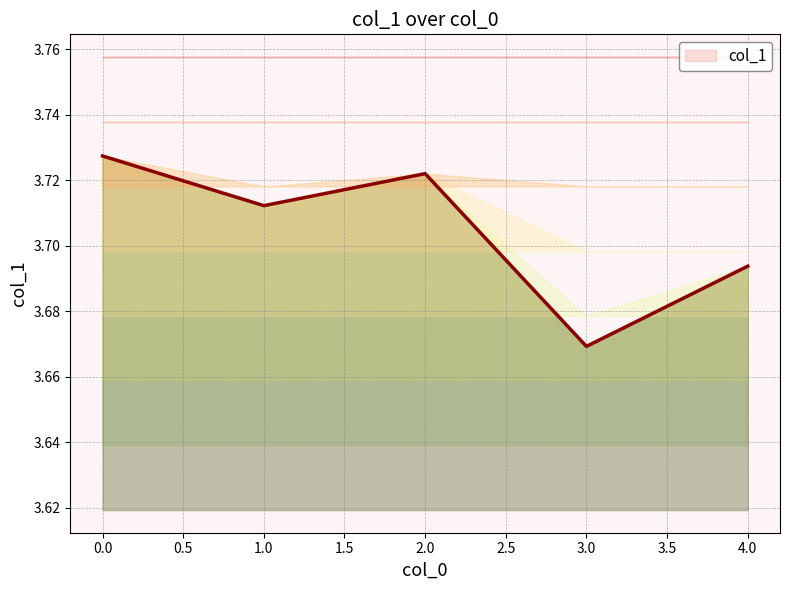

Which has a higher value, 3 or 1?

1